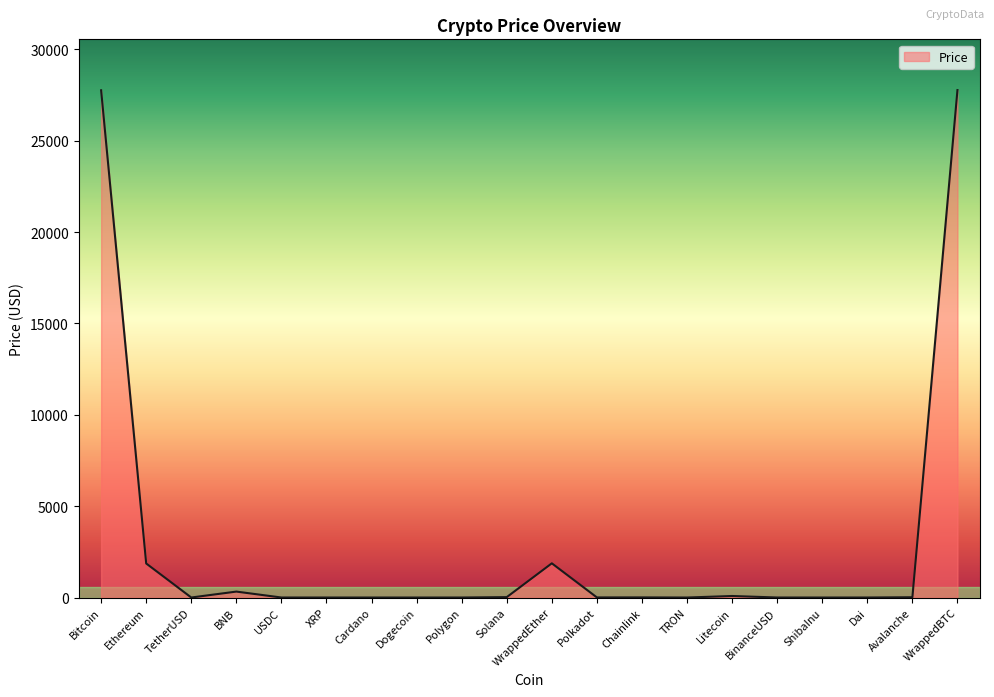

How many values are below 5?

10